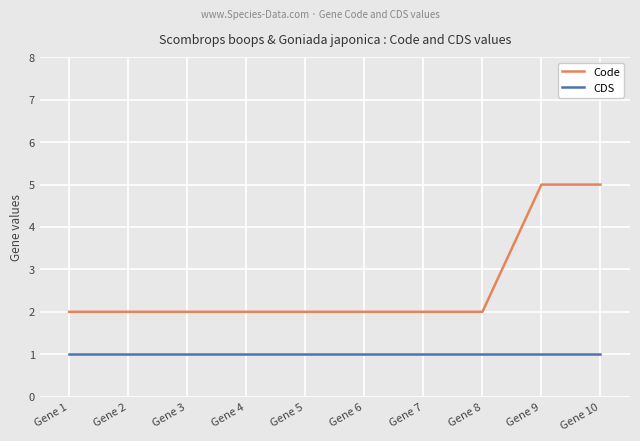

Is it true that Code equals 2 at Gene 2?

True